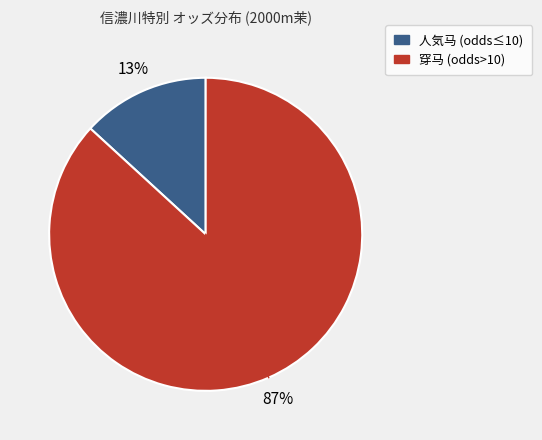

Is there a majority slice in this chart?

Yes